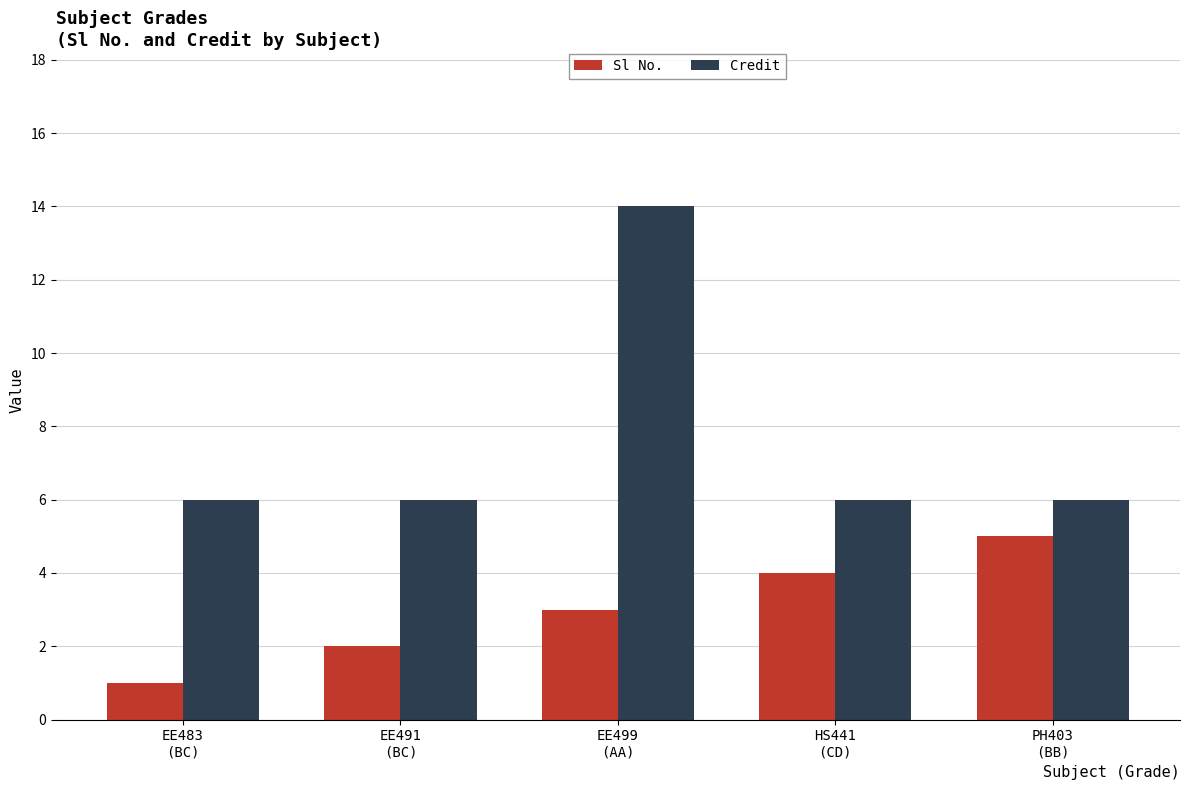

Are the bars horizontal?

No